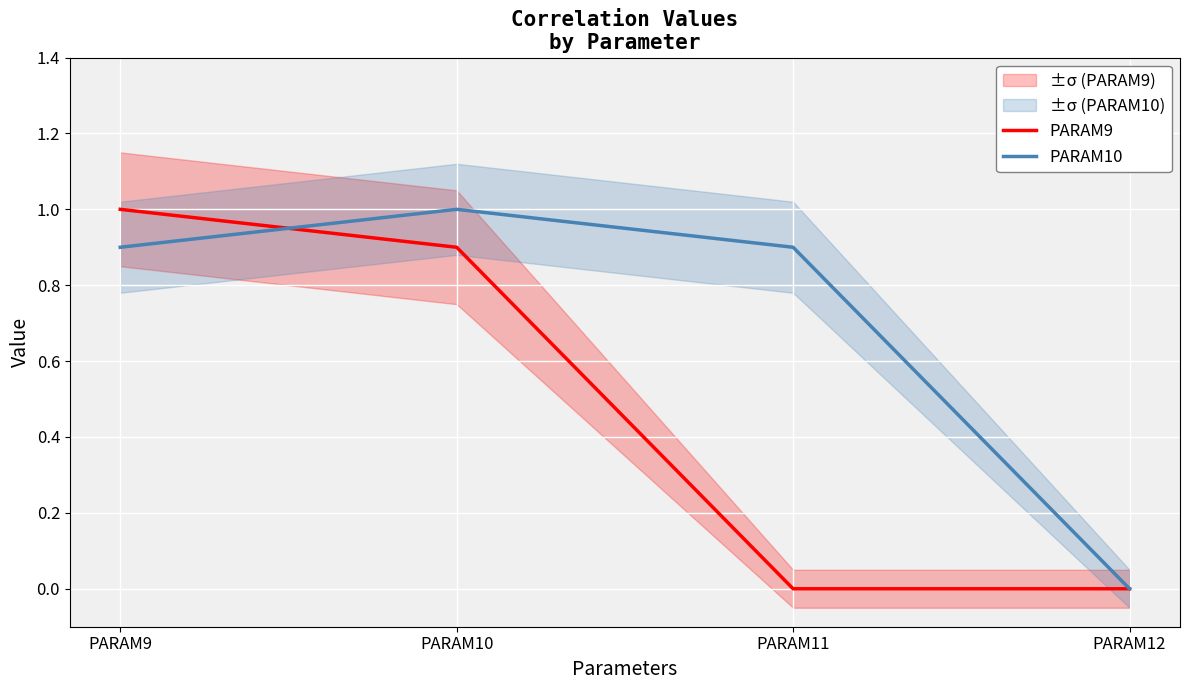

What is the value of the PARAM10 point at the 1st from the left?

0.9